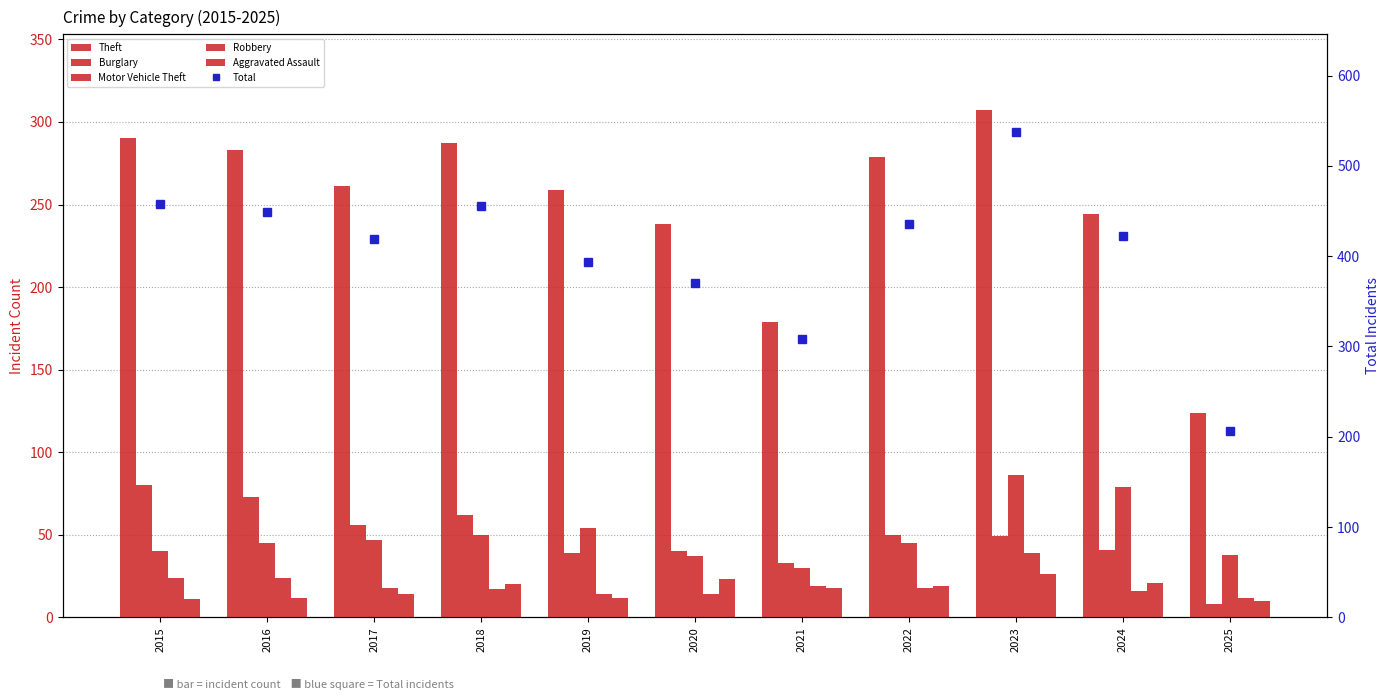

Between 2019 and 2025, which series saw the biggest shift?

Total